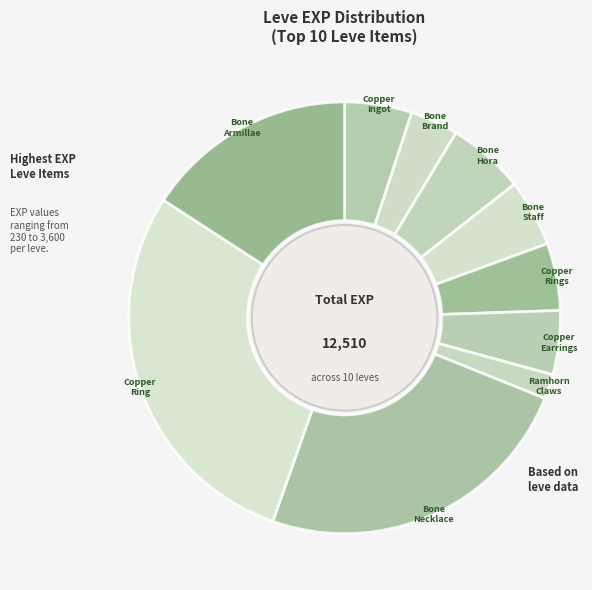

The Copper Rings slice represents 5% of the pie. True or false?

True